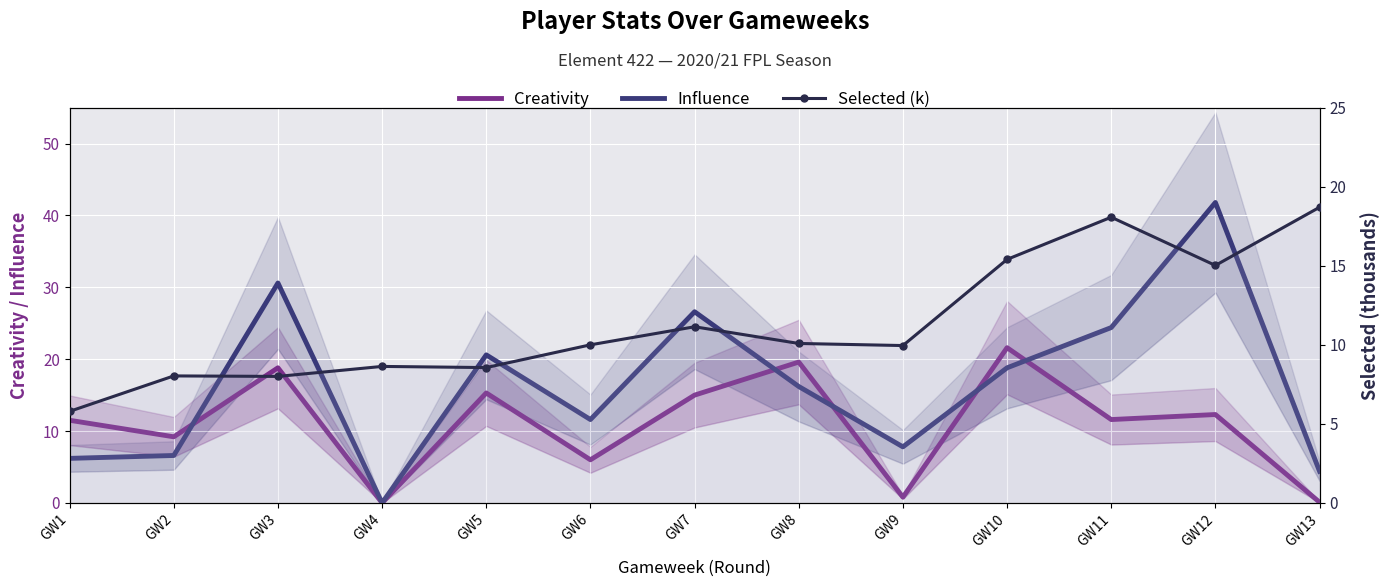

What are all the series names shown in the legend?

Creativity, Influence, Selected (k)